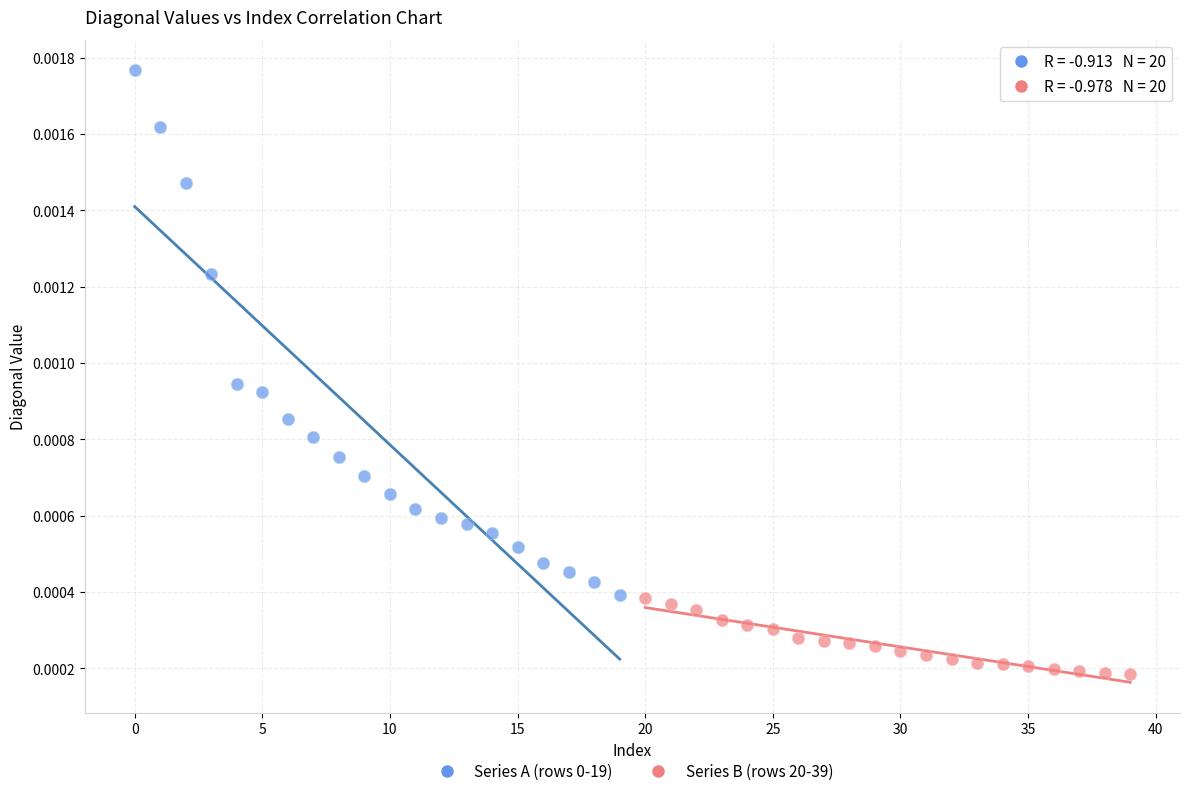

Which series reaches the minimum Y coordinate?

Series B (rows 20-39)